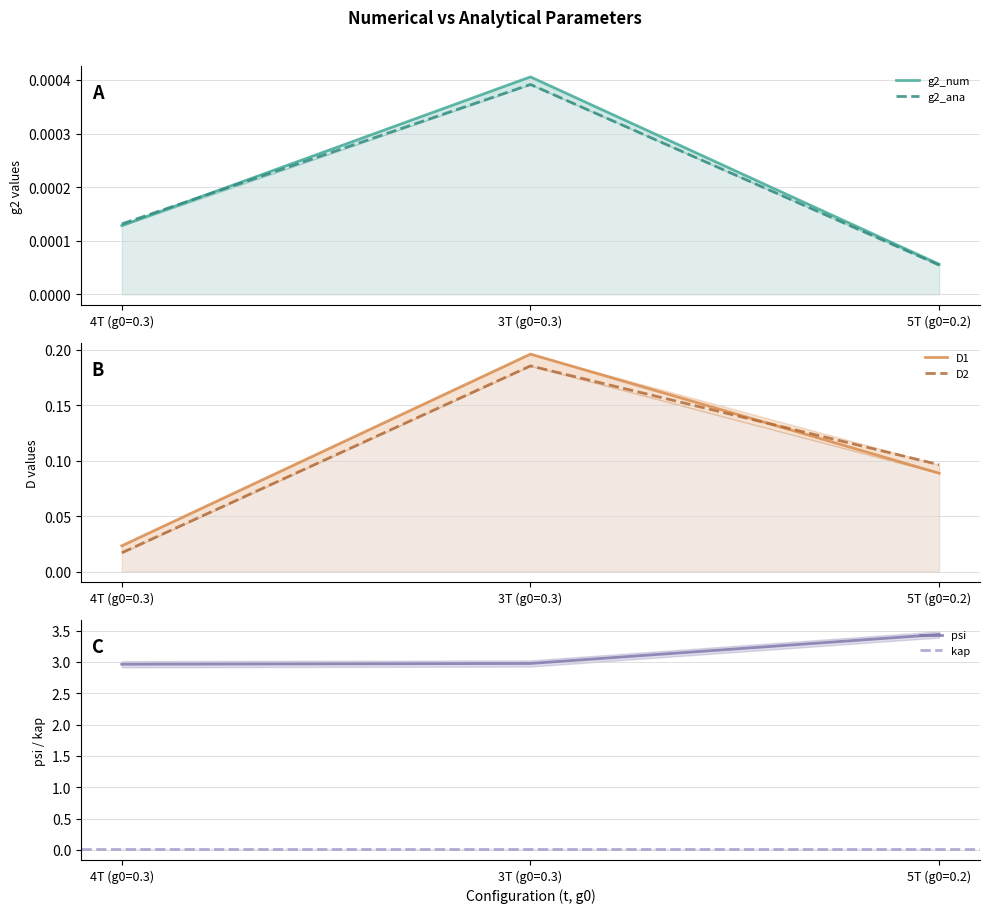

True or false: psi has a value of 3.4 at 5T (g0=0.2).

True